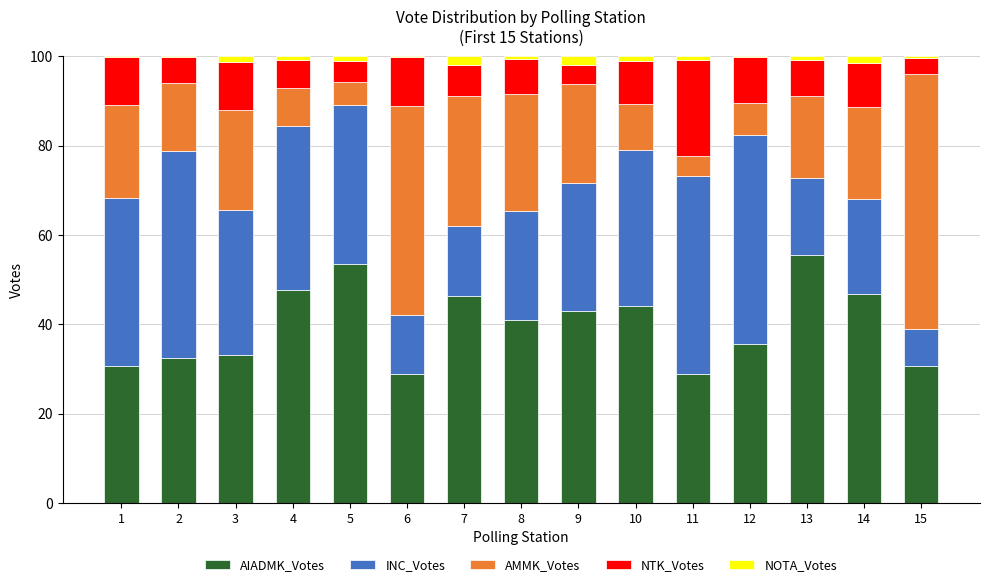

The value of AIADMK_Votes at 9 is 20.5. True or false?

False